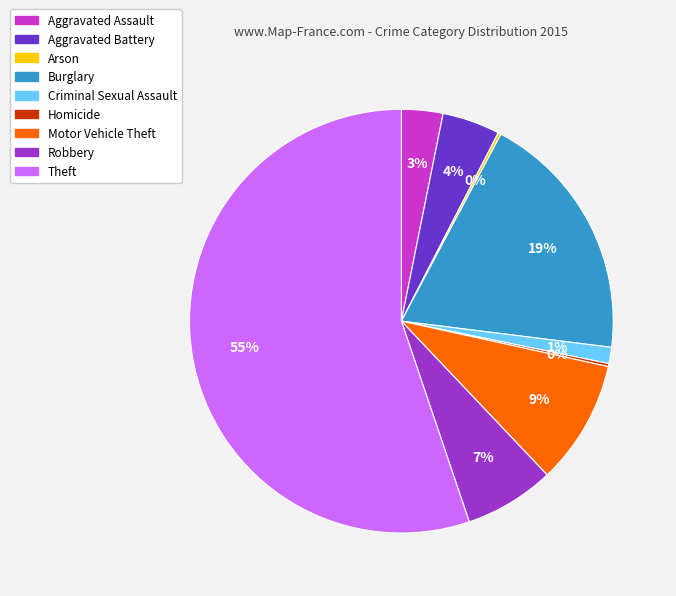

Between Robbery and Motor Vehicle Theft, which is larger?

Motor Vehicle Theft